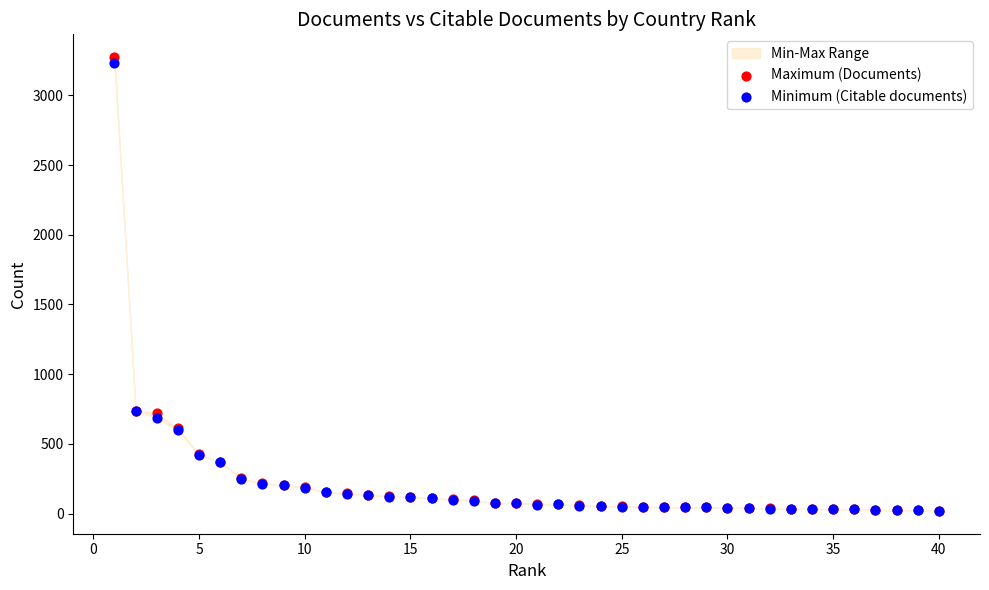

Which series has the widest spread of Y values?

Maximum (Documents)